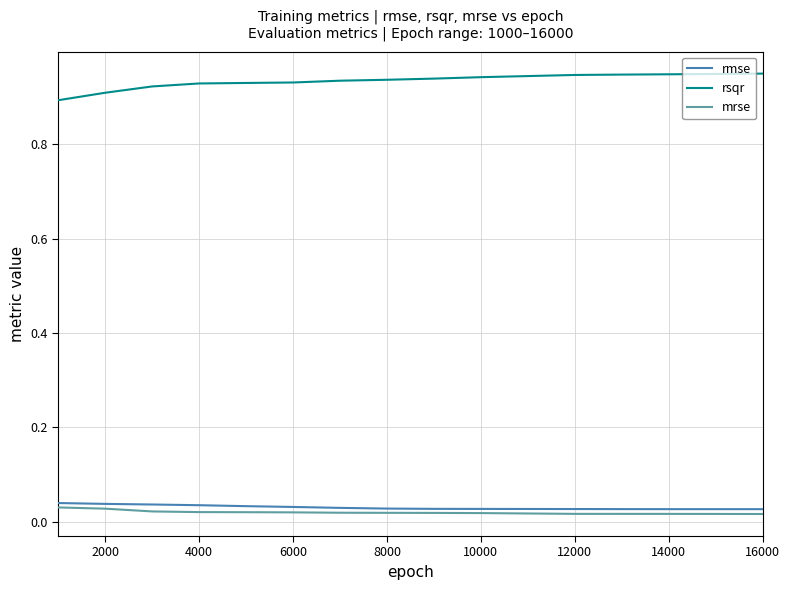

True or false: mrse and rsqr cross at least once.

False